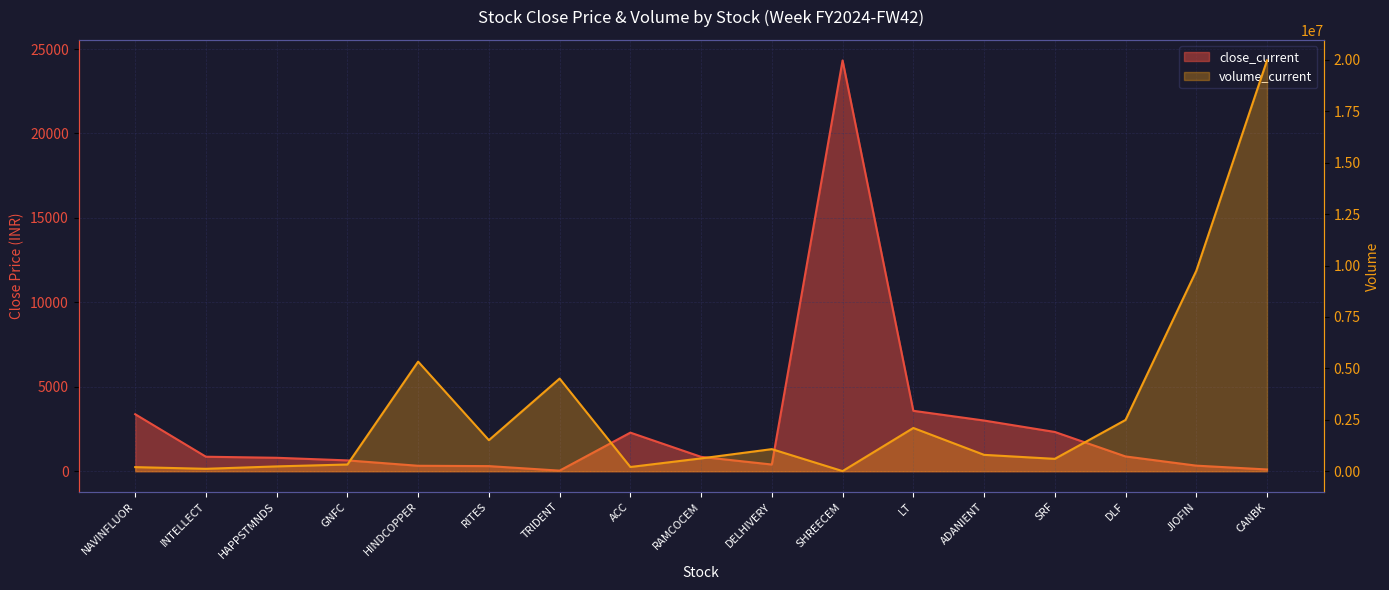

How many interior local peaks does the close_current series have?

2